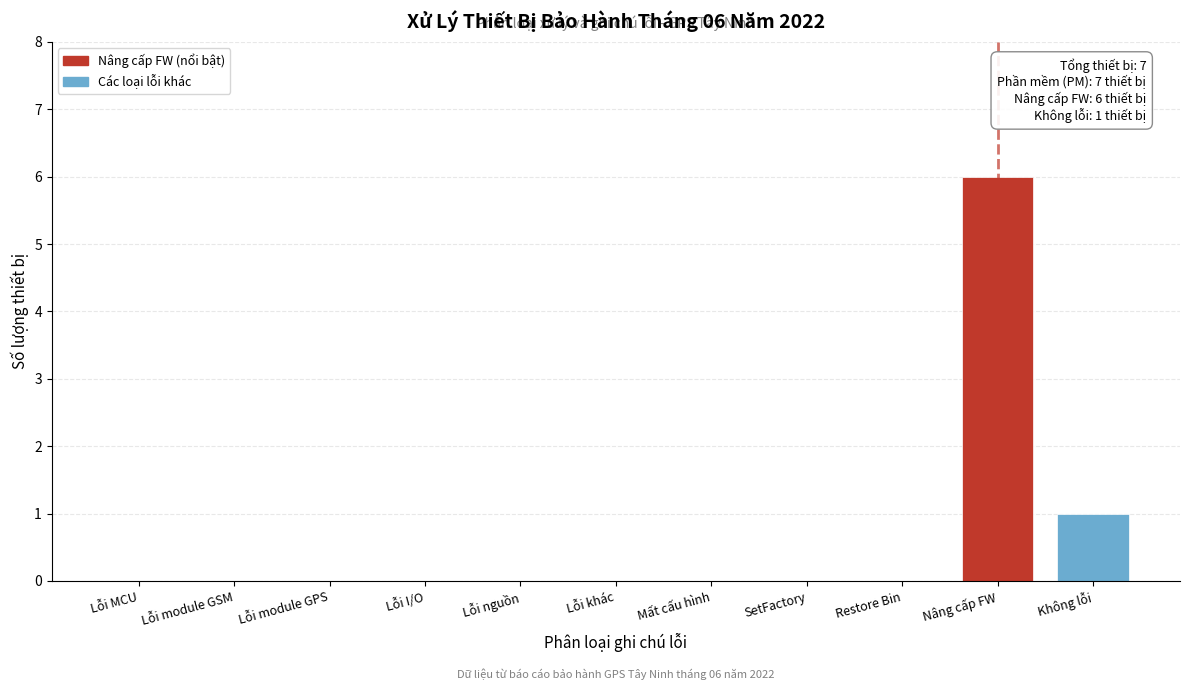

Reading left to right, list all the values displayed in this chart.

Lỗi MCU=0	Lỗi module GSM=0	Lỗi module GPS=0	Lỗi I/O=0	Lỗi nguồn=0	Lỗi khác=0	Mất cấu hình=0	SetFactory=0	Restore Bin=0	Nâng cấp FW=6	Không lỗi=1